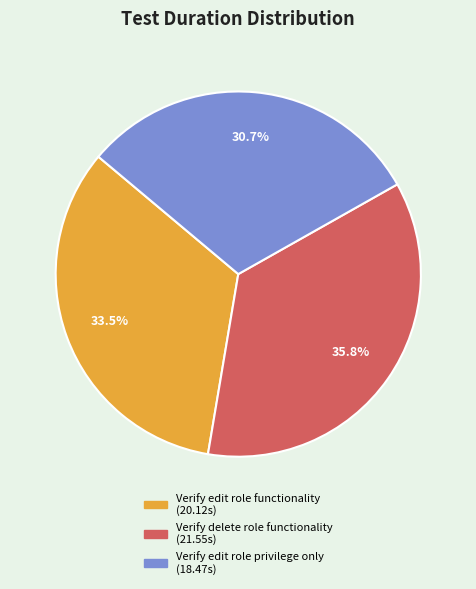

Which has a higher value, Verify delete role functionality or Verify edit role privilege only?

Verify delete role functionality